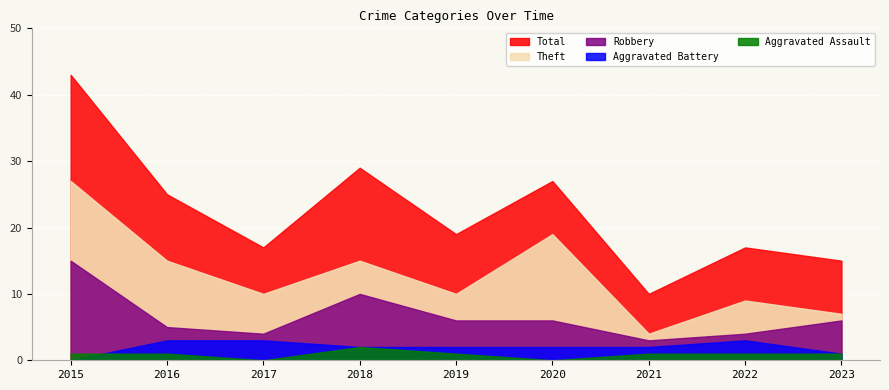

At which label does Total reach its peak?

2015